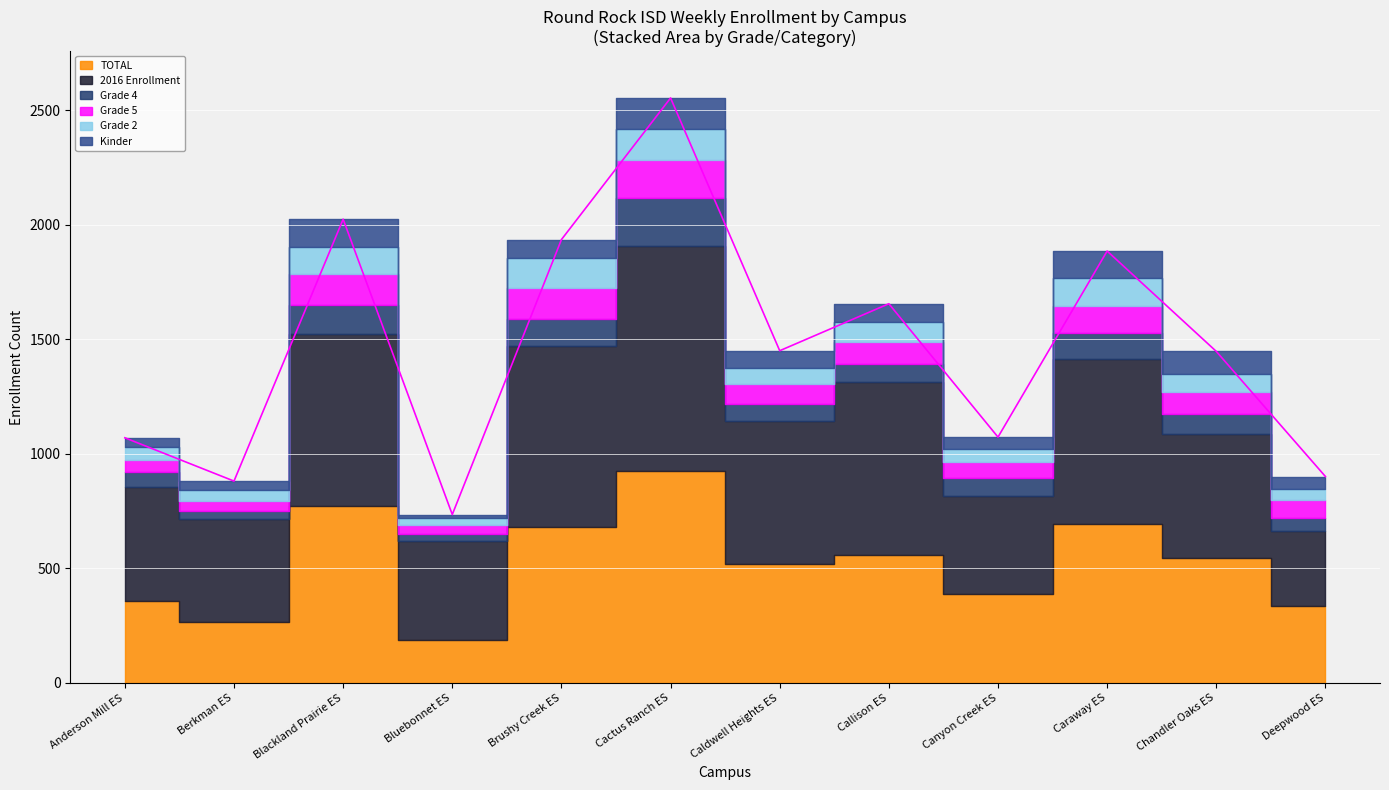

Reading left to right, extract all data points from this chart.

TOTAL: Anderson Mill ES=357	Berkman ES=266	Blackland Prairie ES=773	Bluebonnet ES=186	Brushy Creek ES=680	Cactus Ranch ES=926	Caldwell Heights ES=517	Callison ES=559	Canyon Creek ES=390	Caraway ES=692	Chandler Oaks ES=545	Deepwood ES=337
2016 Enrollment: Anderson Mill ES=500	Berkman ES=449	Blackland Prairie ES=748	Bluebonnet ES=433	Brushy Creek ES=791	Cactus Ranch ES=982	Caldwell Heights ES=625	Callison ES=754	Canyon Creek ES=426	Caraway ES=722	Chandler Oaks ES=541	Deepwood ES=328
Grade 4: Anderson Mill ES=65	Berkman ES=35	Blackland Prairie ES=127	Bluebonnet ES=32	Brushy Creek ES=118	Cactus Ranch ES=207	Caldwell Heights ES=74	Callison ES=80	Canyon Creek ES=79	Caraway ES=112	Chandler Oaks ES=86	Deepwood ES=56
Grade 5: Anderson Mill ES=51	Berkman ES=44	Blackland Prairie ES=137	Bluebonnet ES=38	Brushy Creek ES=133	Cactus Ranch ES=167	Caldwell Heights ES=90	Callison ES=95	Canyon Creek ES=68	Caraway ES=117	Chandler Oaks ES=99	Deepwood ES=76
Grade 2: Anderson Mill ES=56	Berkman ES=48	Blackland Prairie ES=119	Bluebonnet ES=30	Brushy Creek ES=131	Cactus Ranch ES=137	Caldwell Heights ES=70	Callison ES=87	Canyon Creek ES=56	Caraway ES=123	Chandler Oaks ES=76	Deepwood ES=51
Kinder: Anderson Mill ES=41	Berkman ES=39	Blackland Prairie ES=120	Bluebonnet ES=16	Brushy Creek ES=82	Cactus Ranch ES=134	Caldwell Heights ES=74	Callison ES=80	Canyon Creek ES=54	Caraway ES=119	Chandler Oaks ES=100	Deepwood ES=53